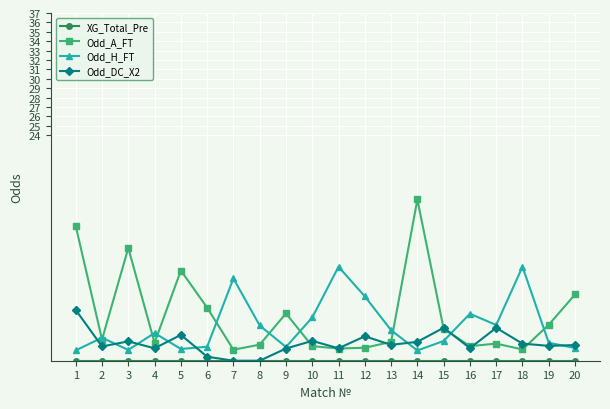

What is the total value across all series at 18?

13.0